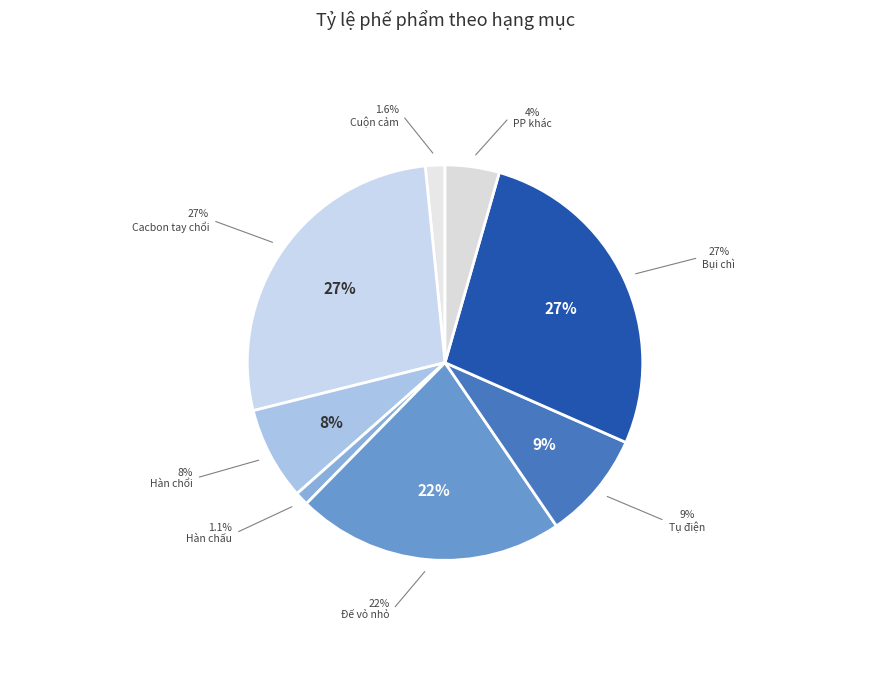

True or false: Tụ điện accounts for 25% of the total.

False